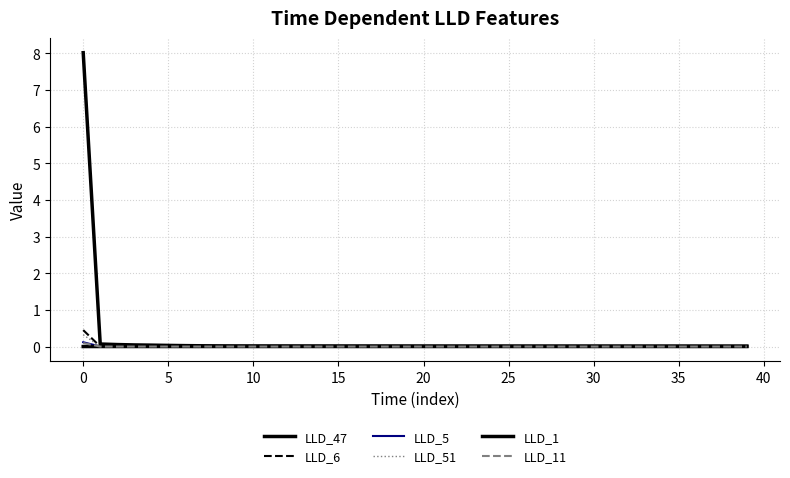

Does the chart display data point markers on the line(s)?

No